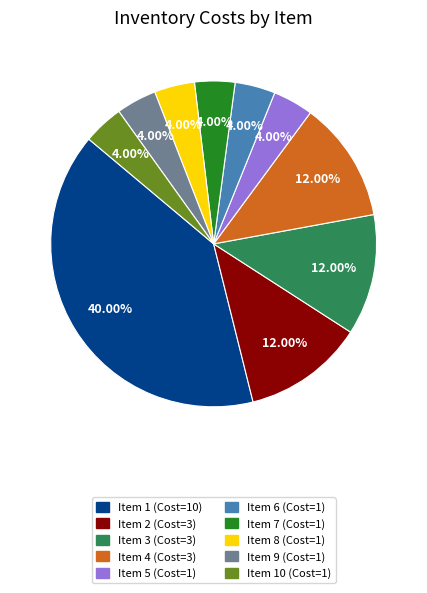

Is there any slice that represents more than half of the pie?

No